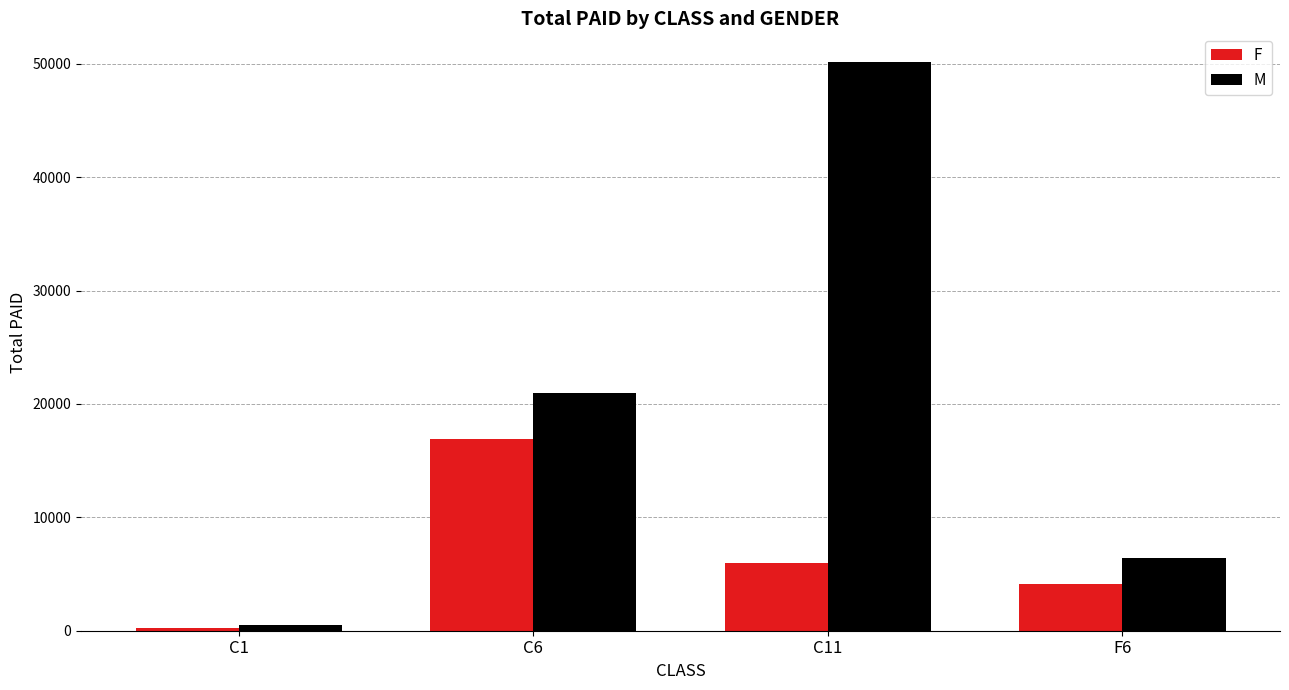

Reading left to right, transcribe all the data shown in this chart.

F: 249.1	16913.8	5948.0	4094.0
M: 499.3	20985.9	50182.1	6383.5